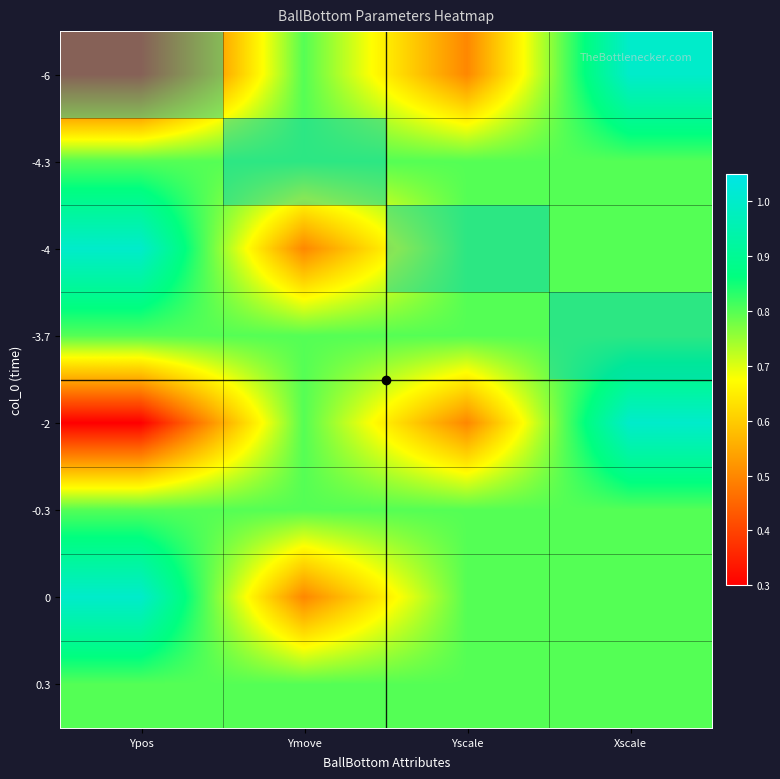

True or false: -6 has a value of 1.5 at Xscale.

False